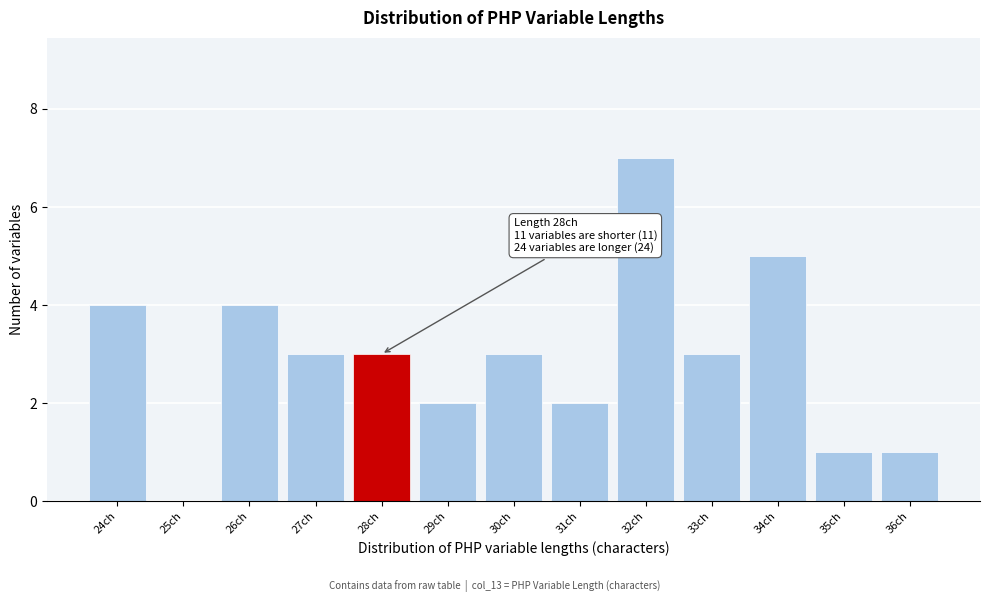

Over which range of the x-axis is the bar tallest?

31.5 to 32.5